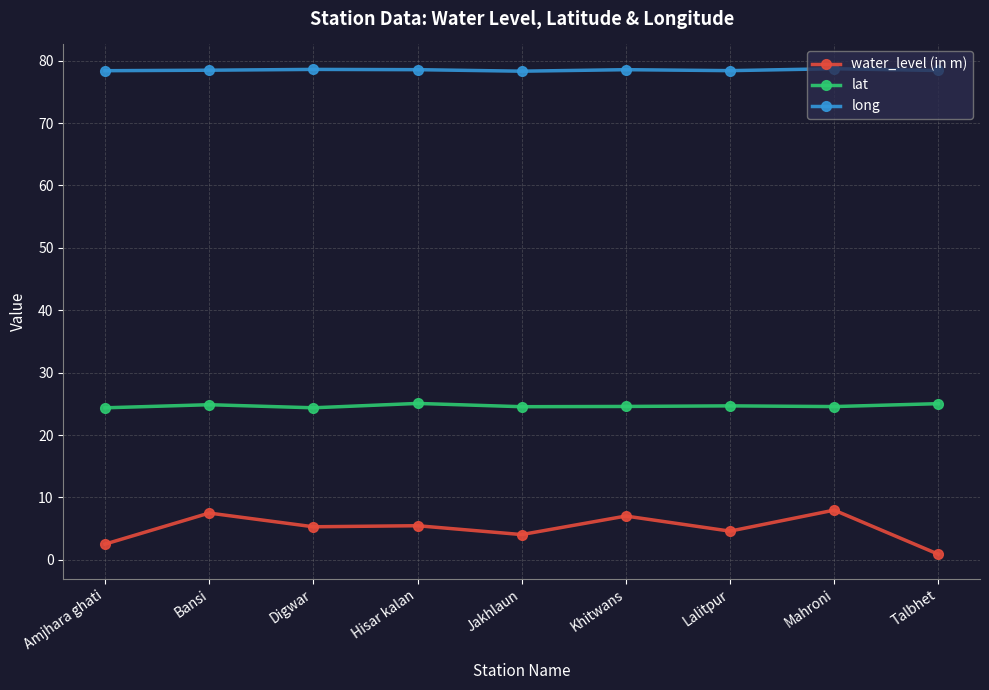

What is the label of the 7th point from the right?

Digwar